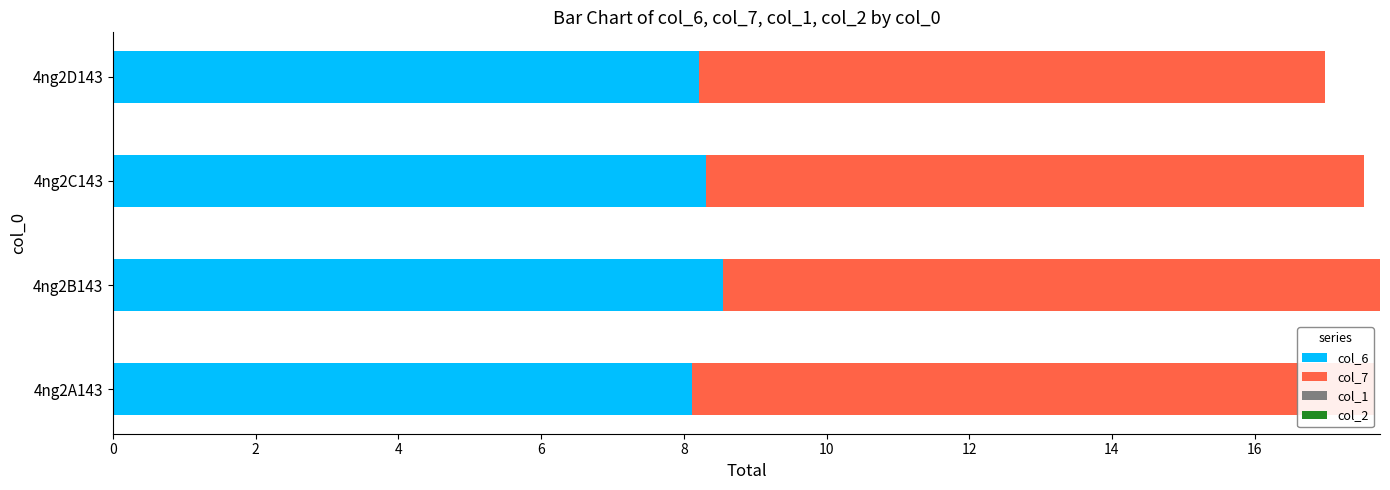

What is the total value across all series at 4ng2B143?

17.8